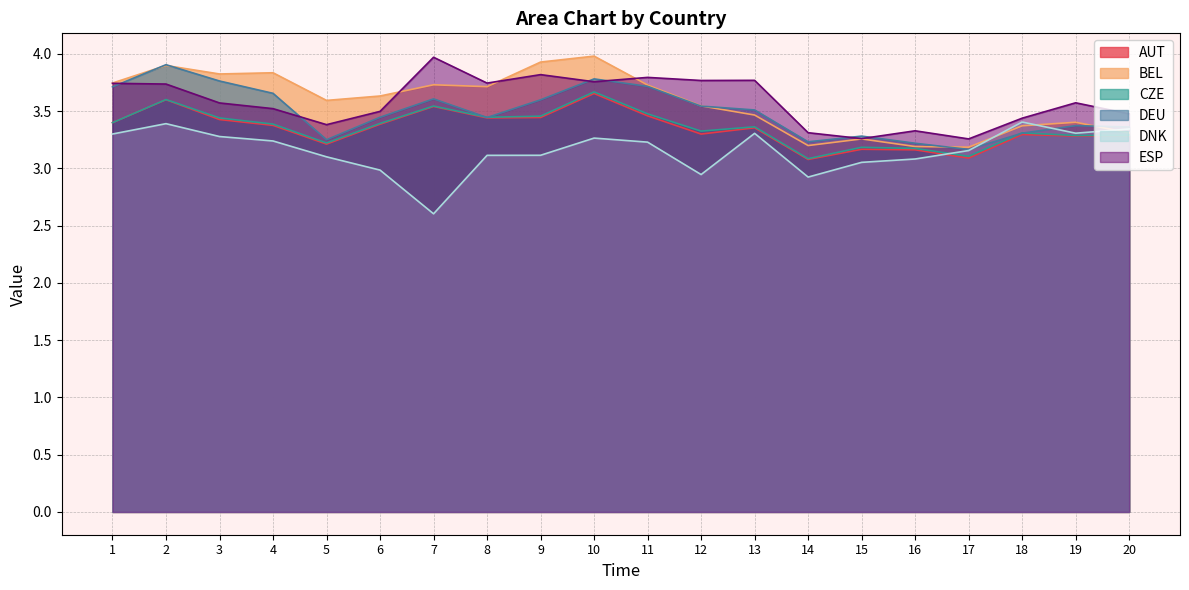

What is the sum of the ESP values at 11 and 20?

7.3